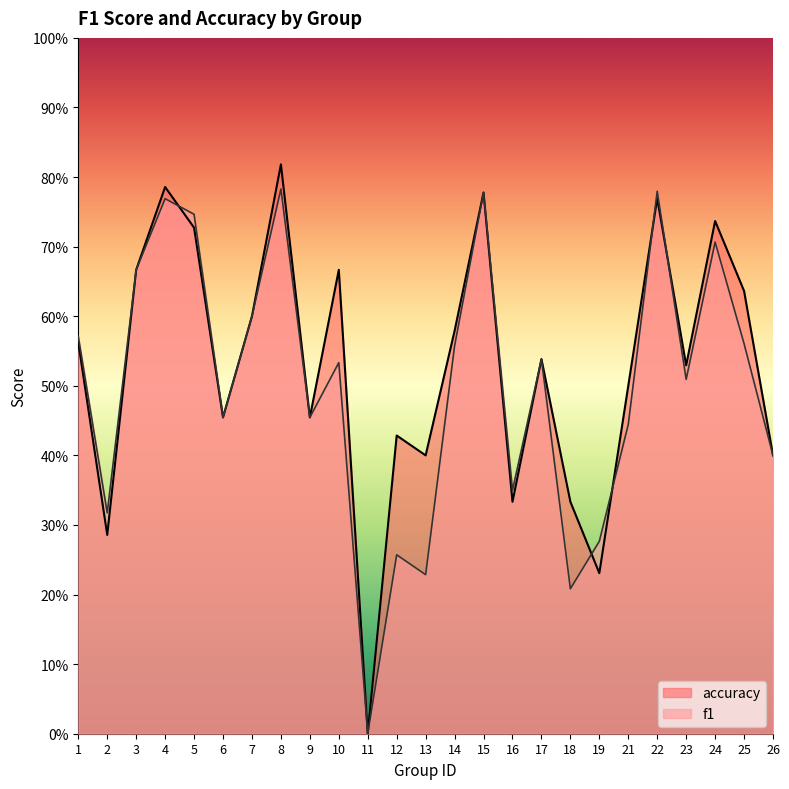

Reading right to left, extract all data points from this chart.

f1: 26=0.4	25=0.6	24=0.7	23=0.5	22=0.8	21=0.4	19=0.3	18=0.2	17=0.5	16=0.3	15=0.8	14=0.6	13=0.2	12=0.3	11=0.0	10=0.5	9=0.5	8=0.8	7=0.6	6=0.5	5=0.7	4=0.8	3=0.7	2=0.3	1=0.6
accuracy: 26=0.4	25=0.6	24=0.7	23=0.5	22=0.8	21=0.5	19=0.2	18=0.3	17=0.5	16=0.3	15=0.8	14=0.6	13=0.4	12=0.4	11=0.0	10=0.7	9=0.5	8=0.8	7=0.6	6=0.5	5=0.7	4=0.8	3=0.7	2=0.3	1=0.6